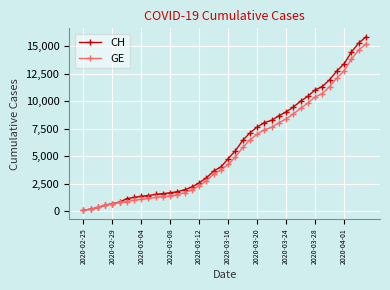

What is the highest value of the GE series?

15208